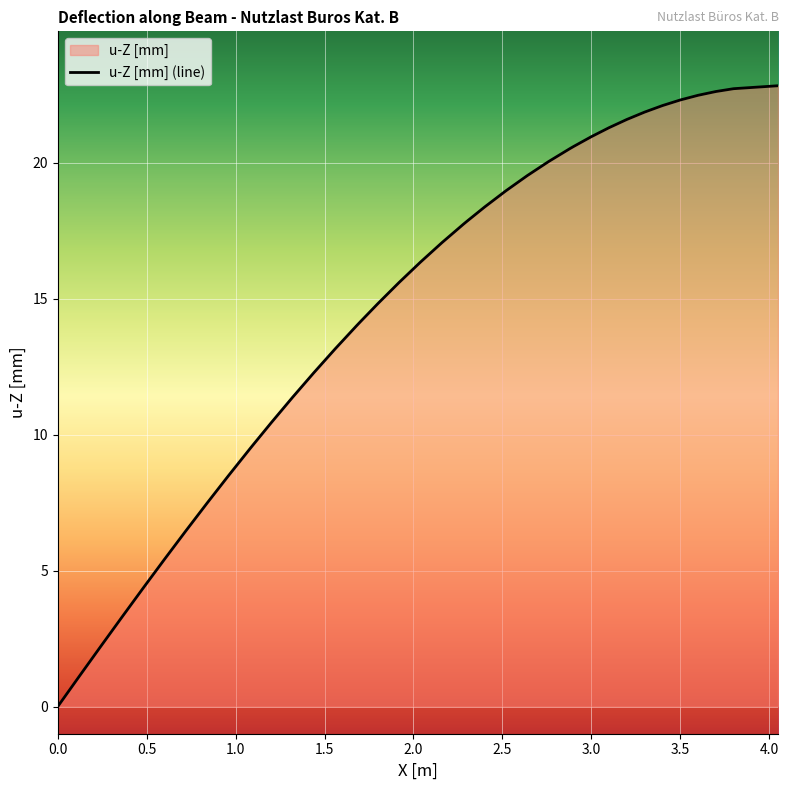

What is the difference between the maximum and minimum values?

22.8